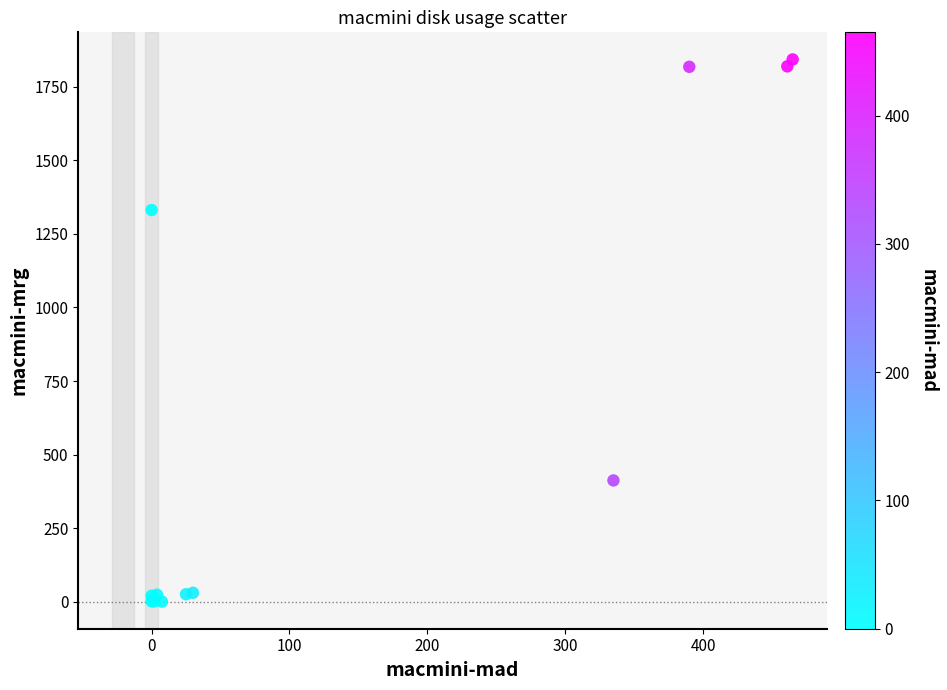

What Y value in the scatter plot is closest to 921?

1331.2